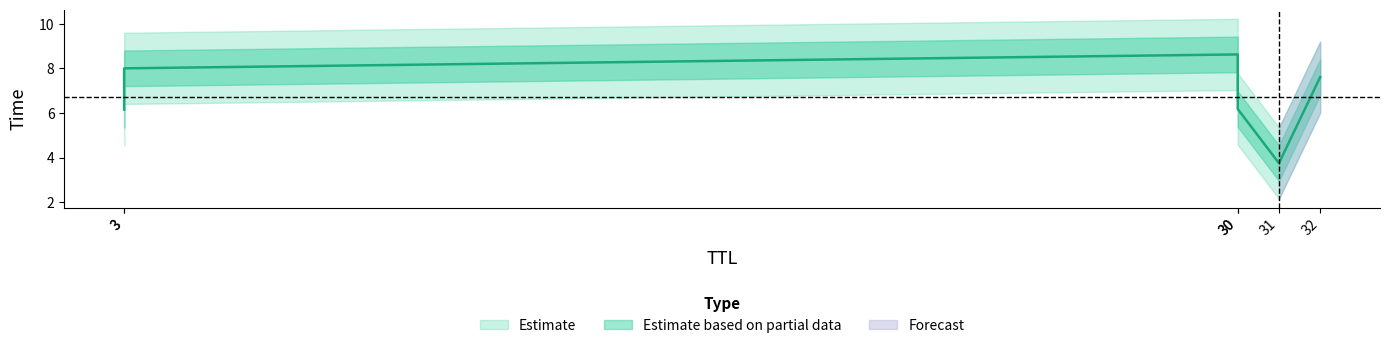

Approximately how many times larger is the value at 30 compared to 32?

0.8